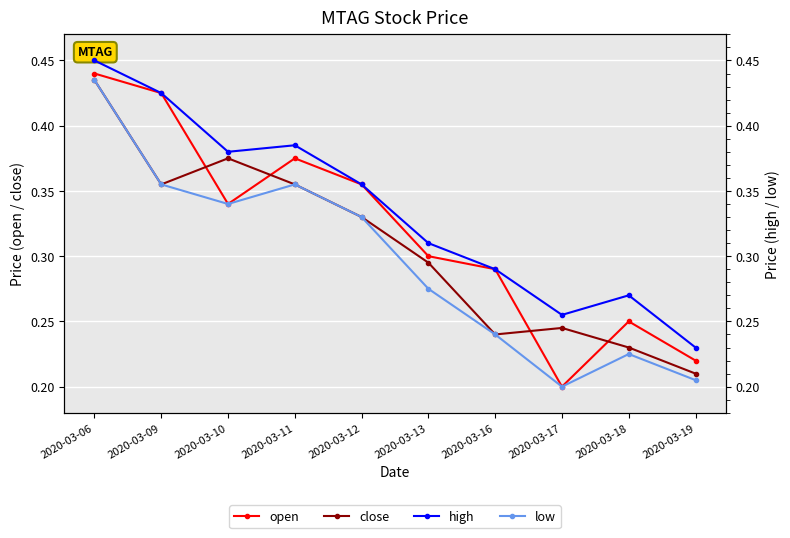

Rank the series by their average value, from lowest to highest.

low, close, open, high